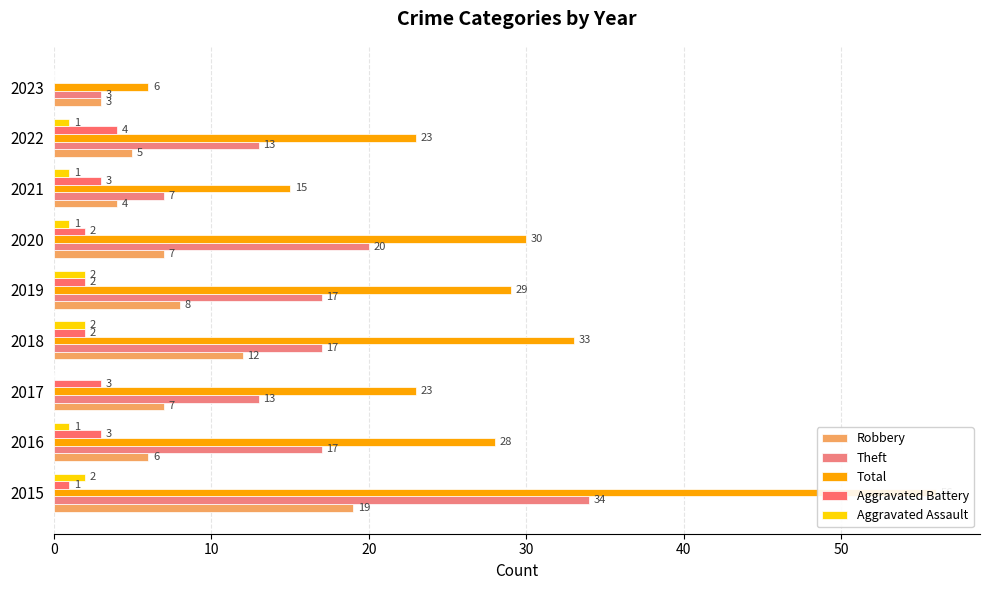

What are all the series names shown in the legend?

Robbery, Theft, Total, Aggravated Battery, Aggravated Assault